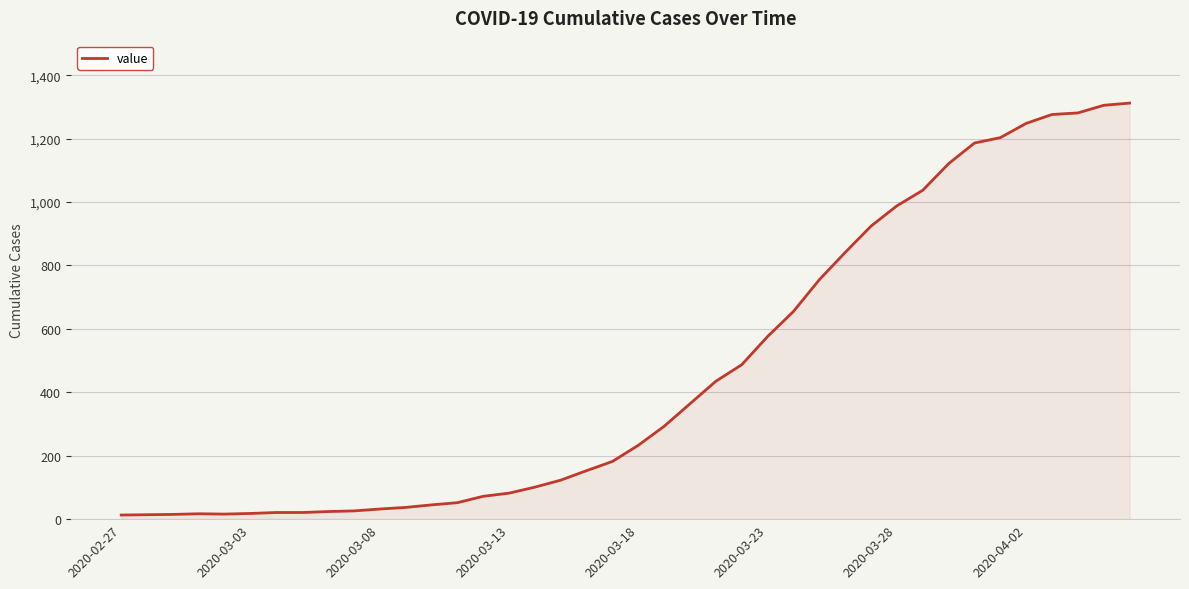

What is the maximum value shown in the chart?

1312